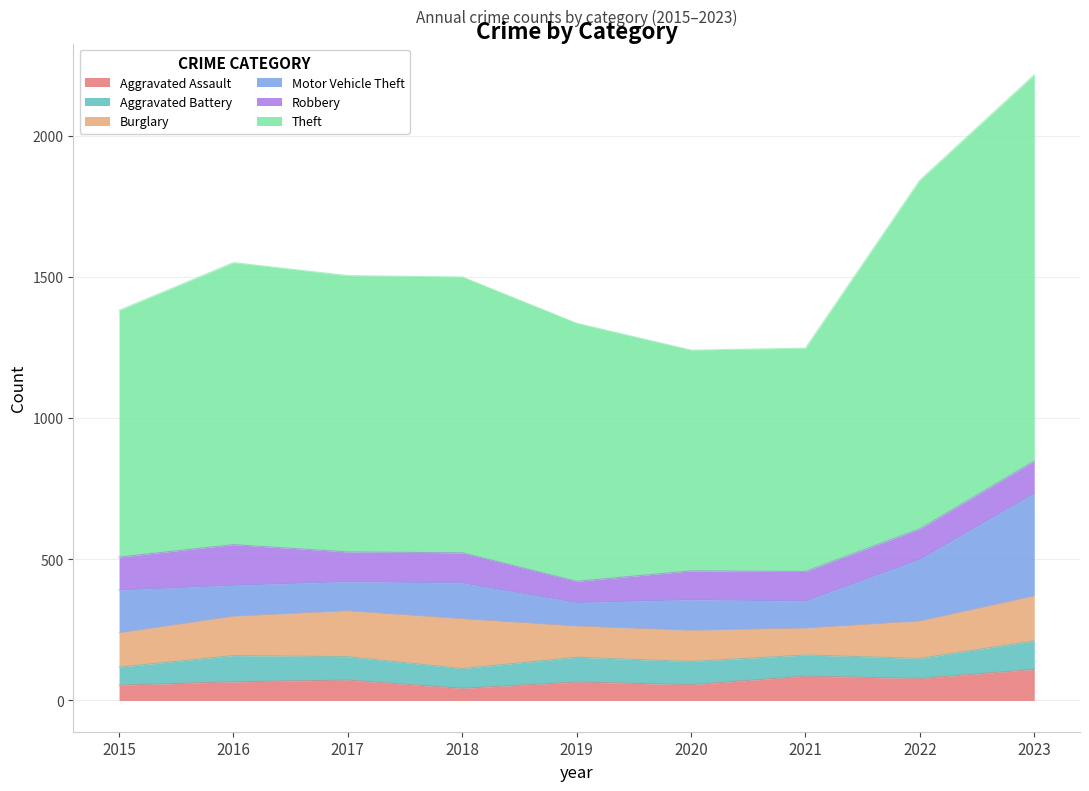

True or false: Aggravated Assault has a value of 65 at 2019.

True